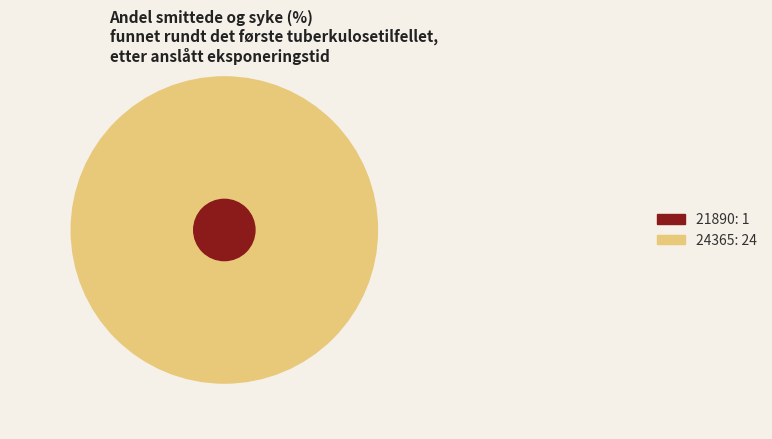

Which category has the smallest portion of the pie?

21890